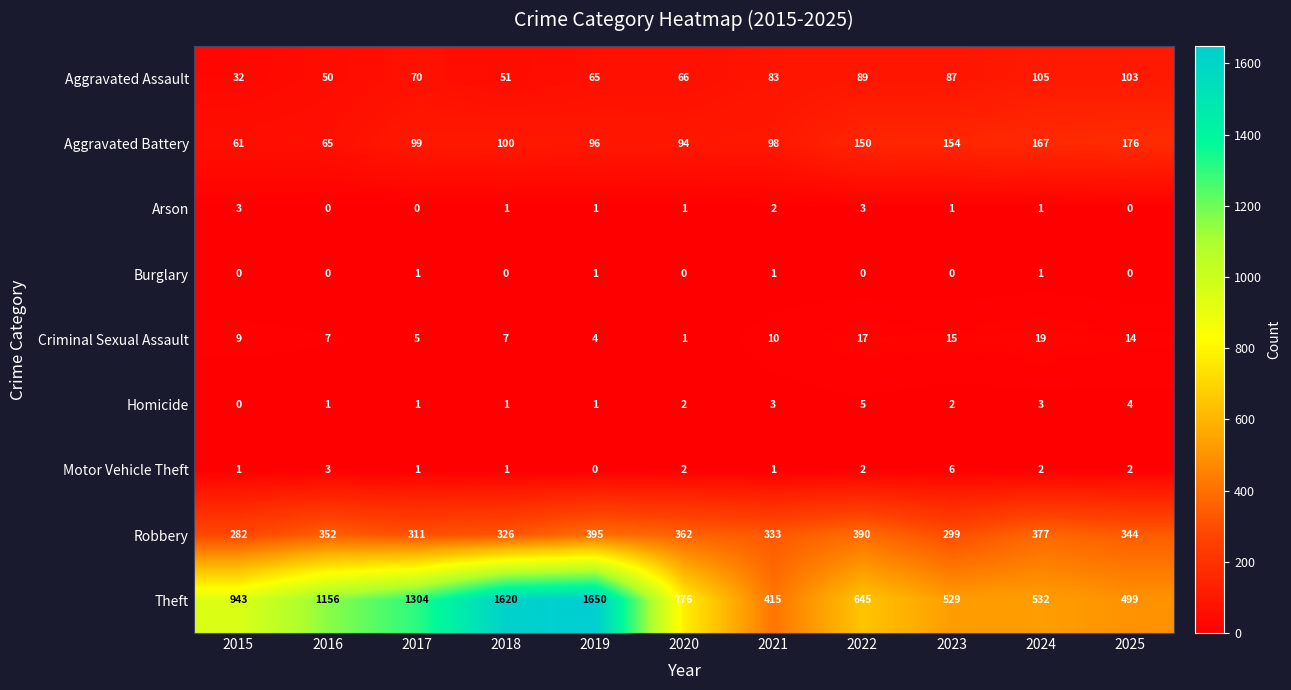

Between 2016 and 2025, which series saw the biggest shift?

Theft